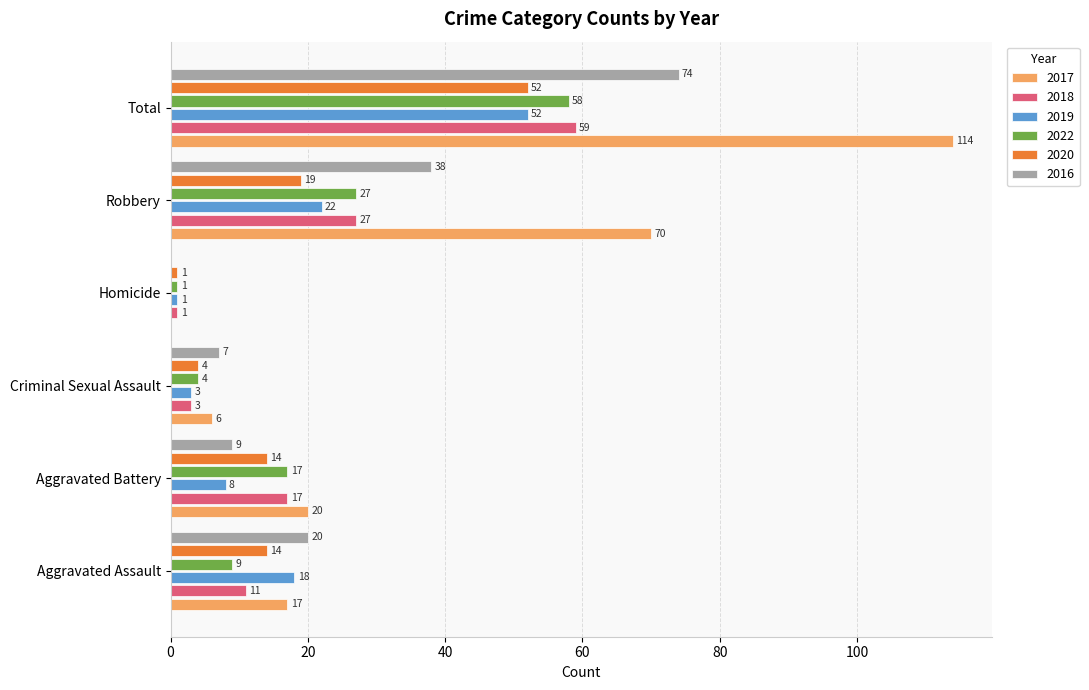

The value of 2018 at Homicide is 1. True or false?

True